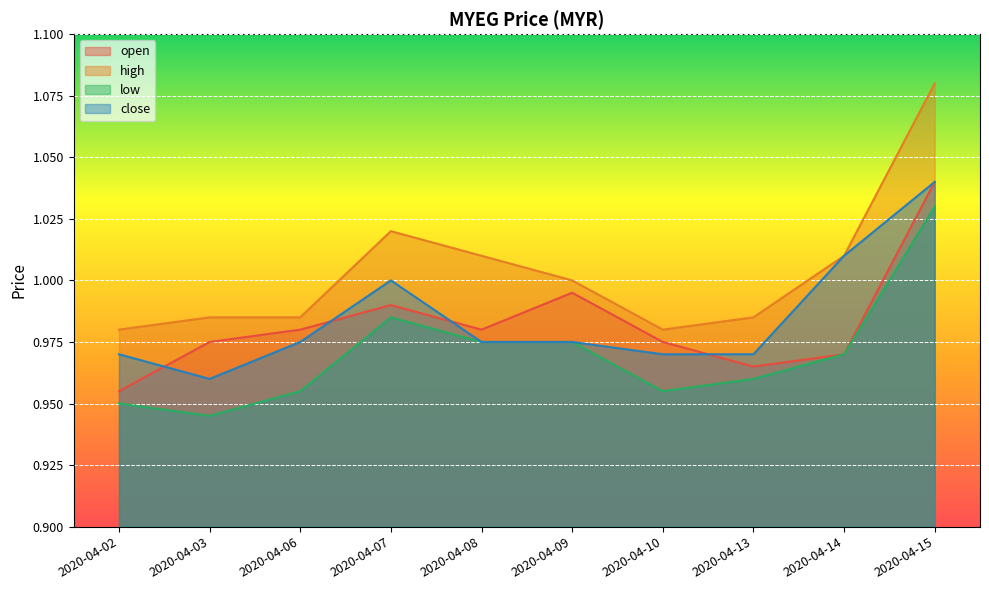

Count the number of data series in this chart.

4